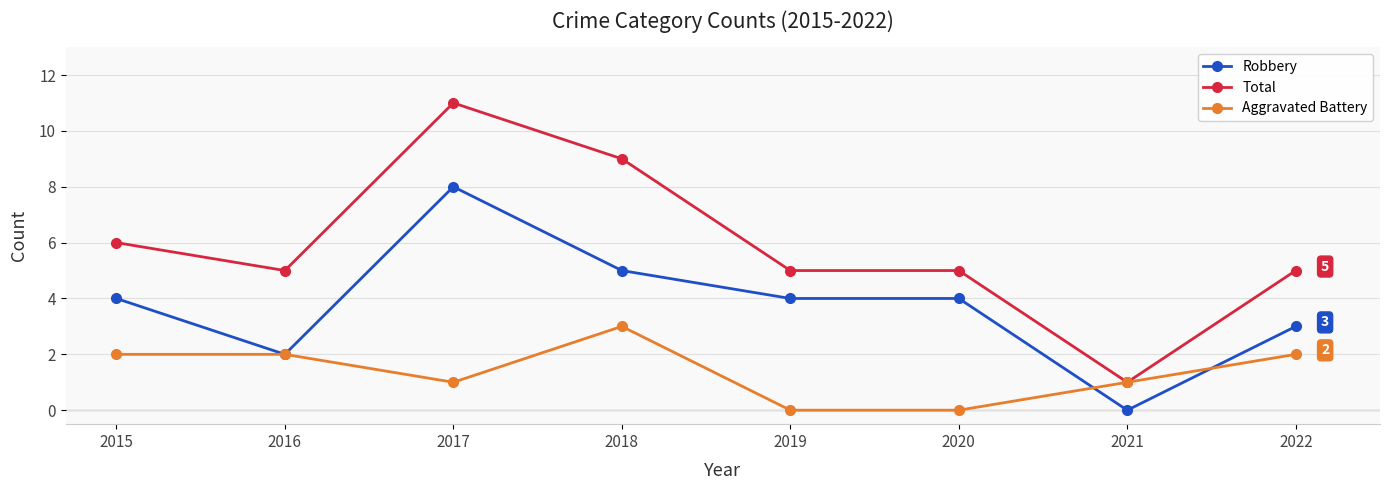

The value of Robbery at 2018 is 2. True or false?

False